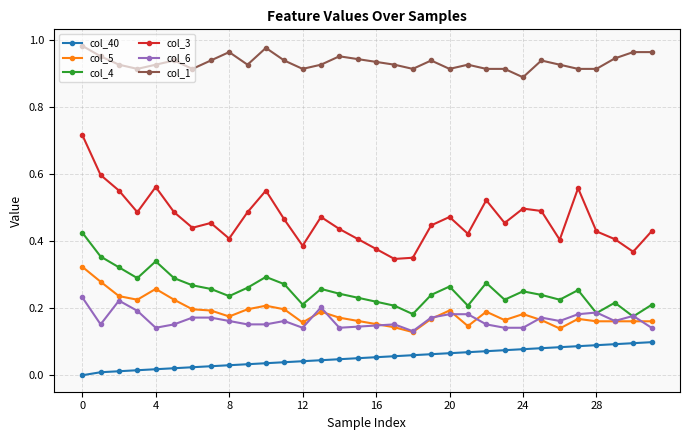

Which series has the widest spread of values?

col_3